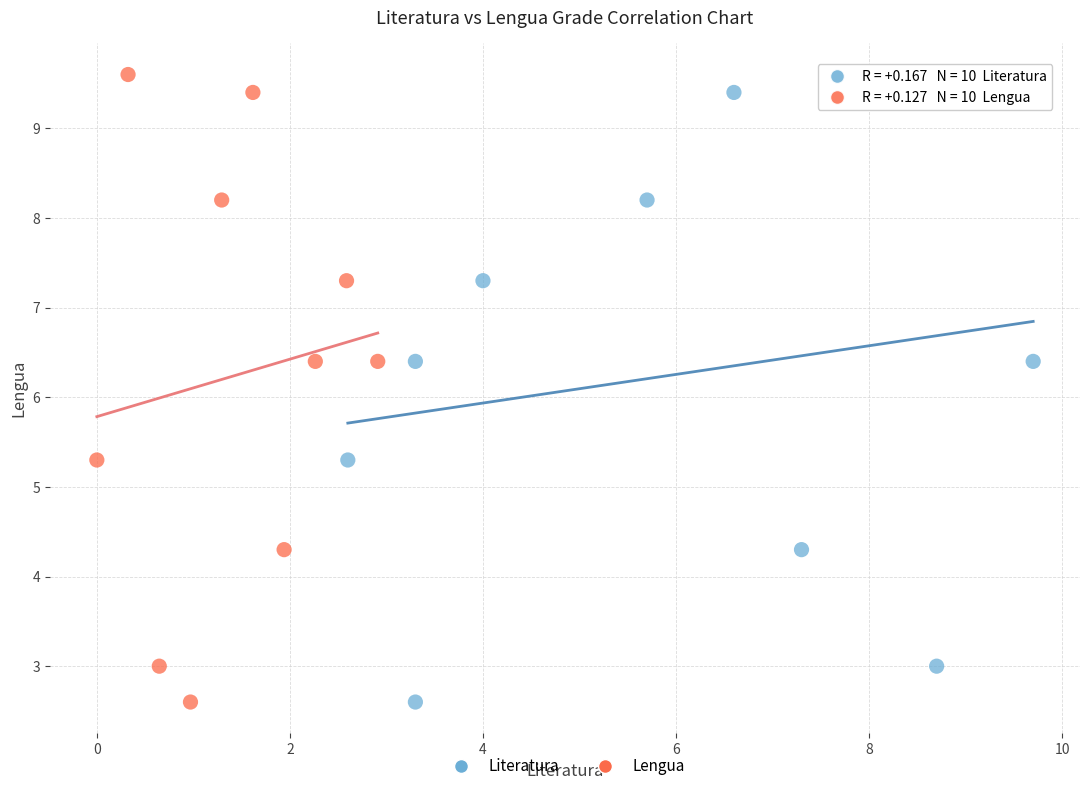

What are all the series names shown in the legend?

Literatura, Lengua